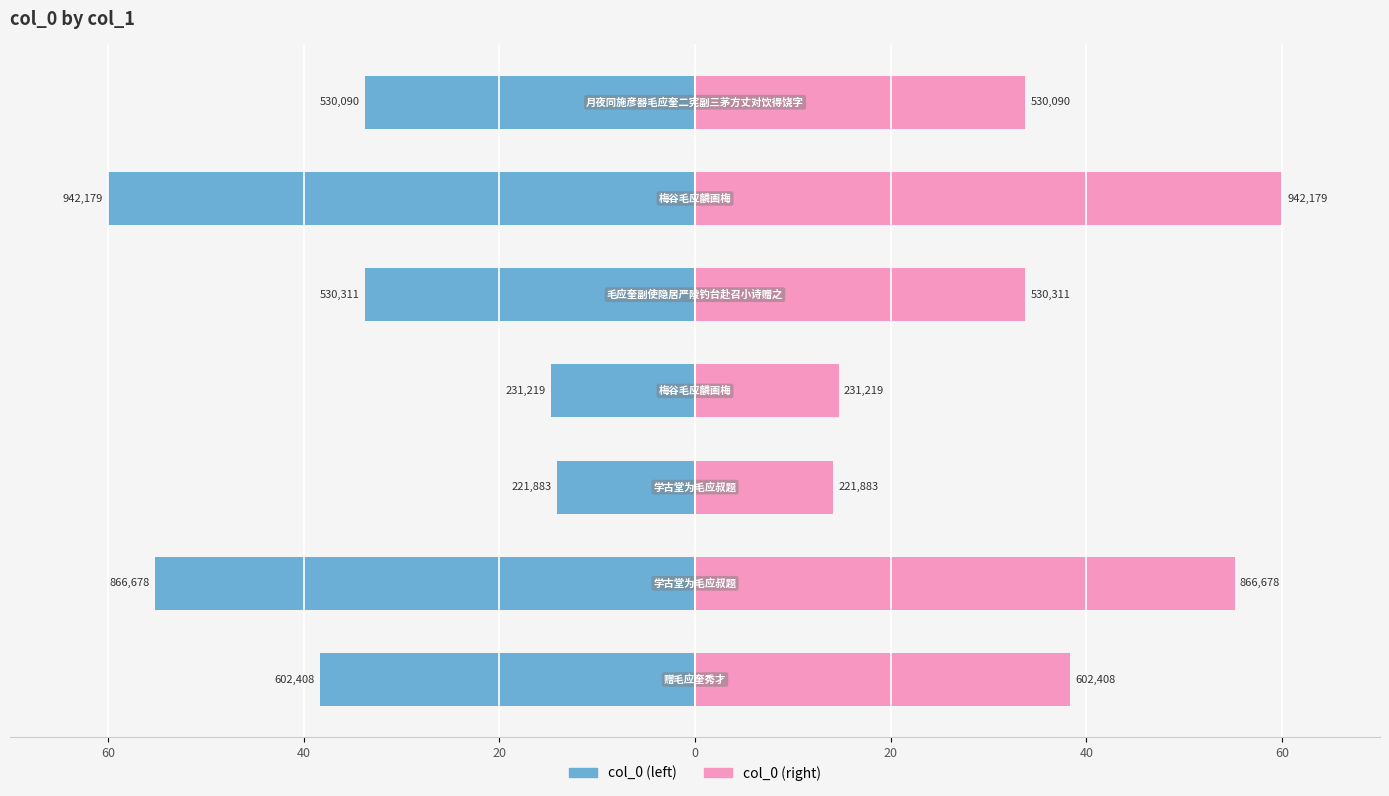

Which series changed the most between 60 and 60?

col_0 (left)